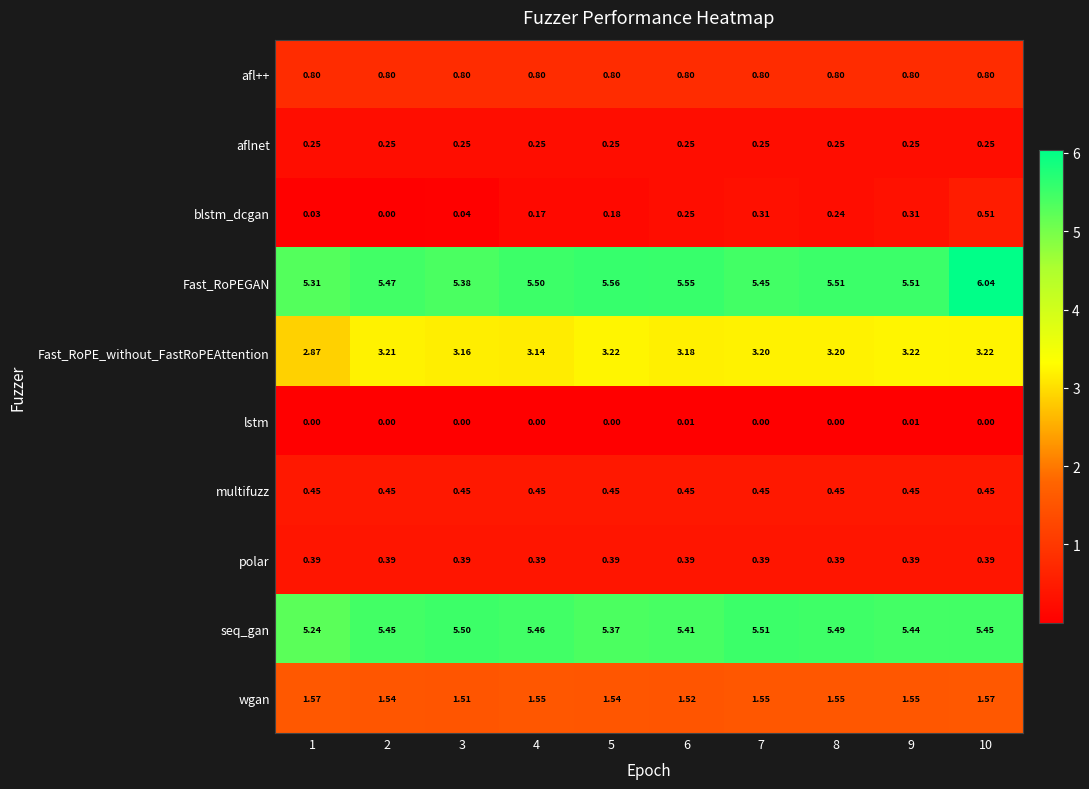

Rank the series by their maximum value, from highest to lowest.

Fast_RoPEGAN, seq_gan, Fast_RoPE_without_FastRoPEAttention, wgan, afl++, blstm_dcgan, multifuzz, polar, aflnet, lstm